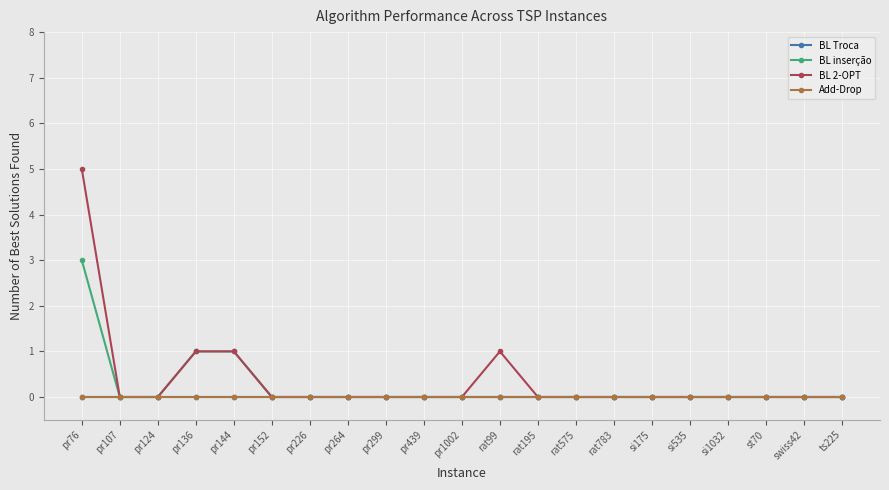

Reading right to left, transcribe all the data shown in this chart.

BL Troca: 0	0	0	0	0	0	0	0	0	0	0	0	0	0	0	0	0	0	0	0	0
BL inserção: 0	0	0	0	0	0	0	0	0	0	0	0	0	0	0	0	1	1	0	0	3
BL 2-OPT: 0	0	0	0	0	0	0	0	0	1	0	0	0	0	0	0	1	1	0	0	5
Add-Drop: 0	0	0	0	0	0	0	0	0	0	0	0	0	0	0	0	0	0	0	0	0